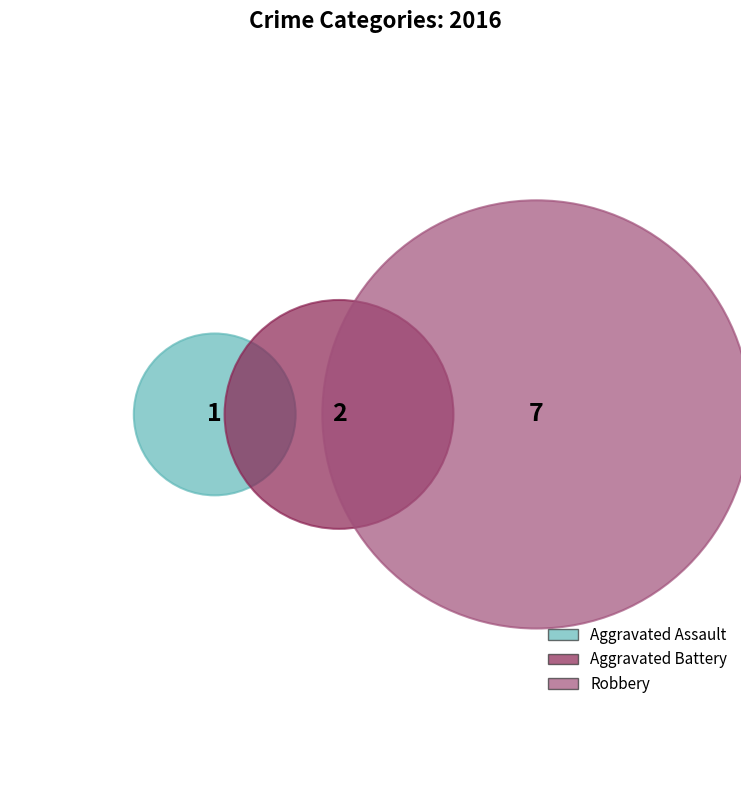

Is it true that Robbery is 70% of the pie?

True